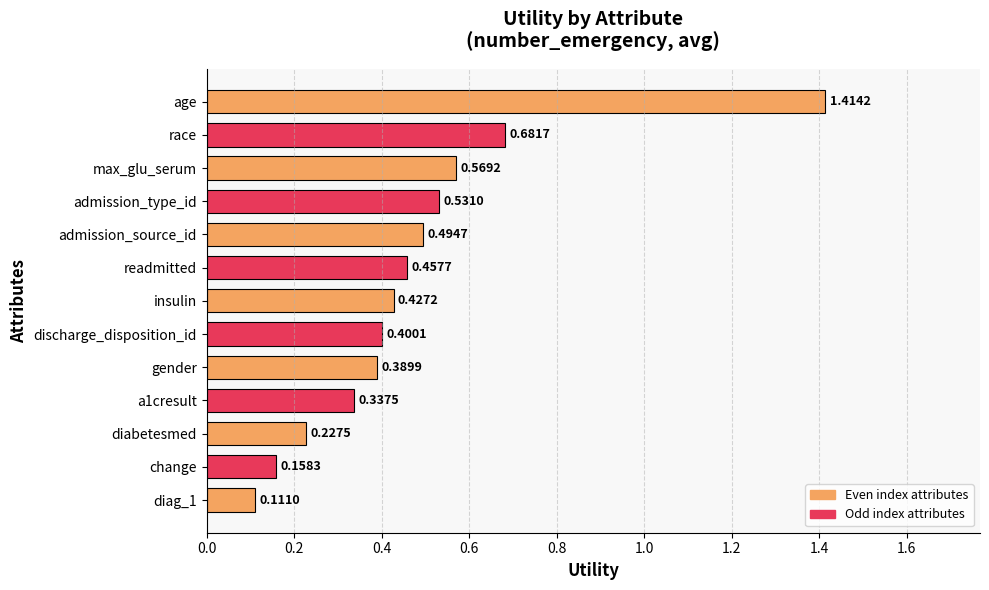

Which category has the lowest value across all series?

diag_1